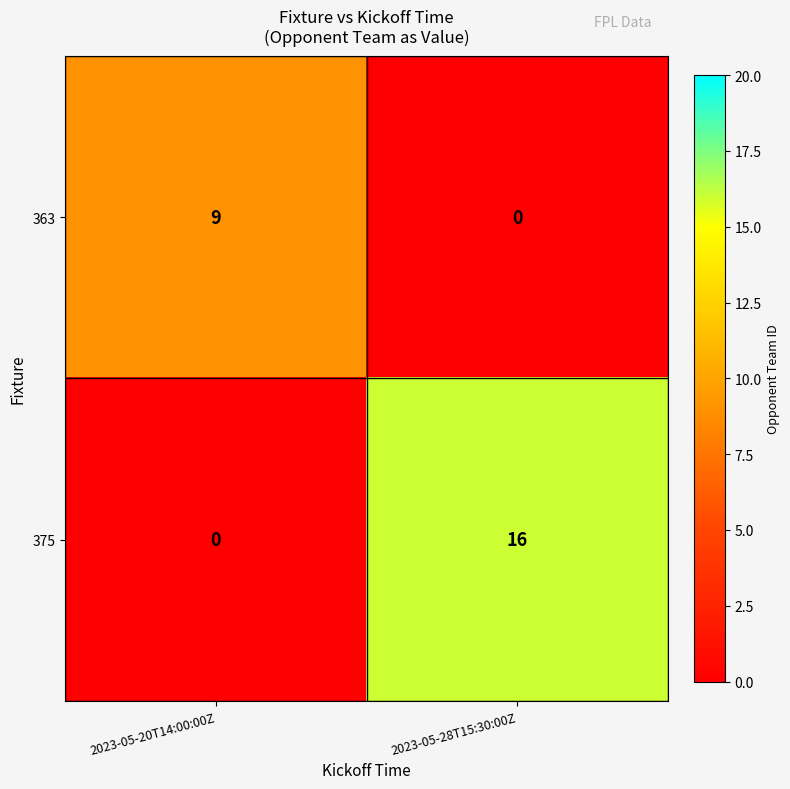

What is the average value of the 375 series?

8